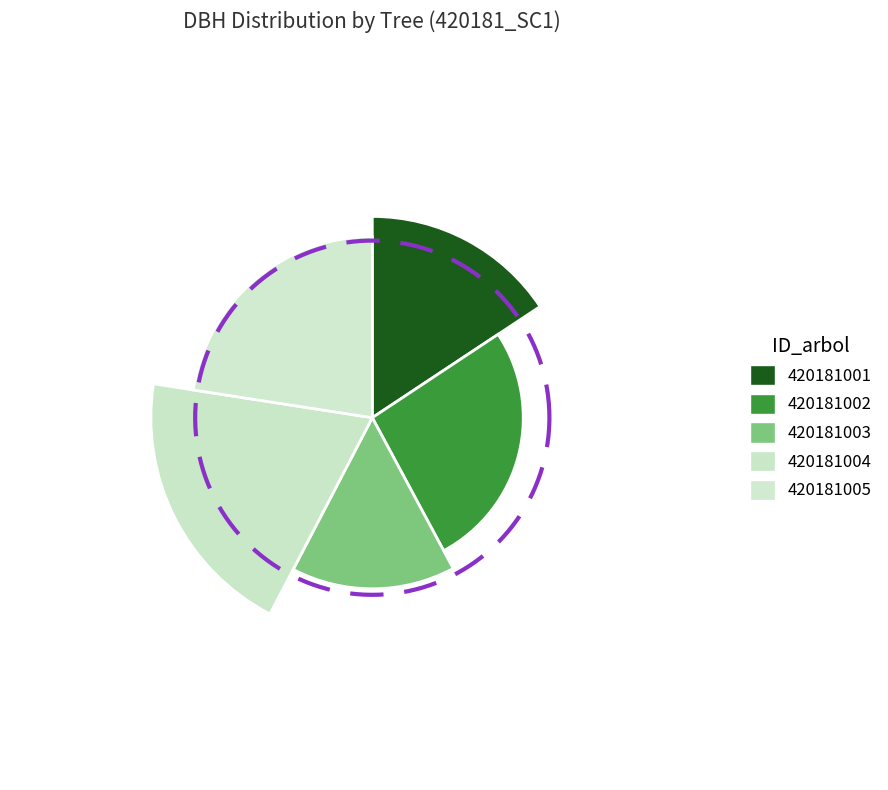

Does 420181003 represent more than half of the total?

No